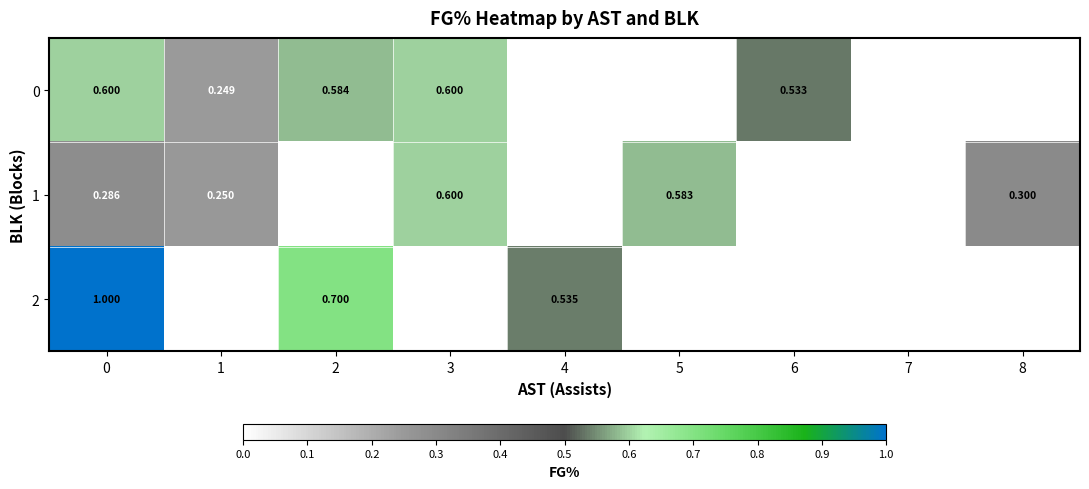

Is the value of 0 at 3 greater than the value of 1 at 5?

Yes